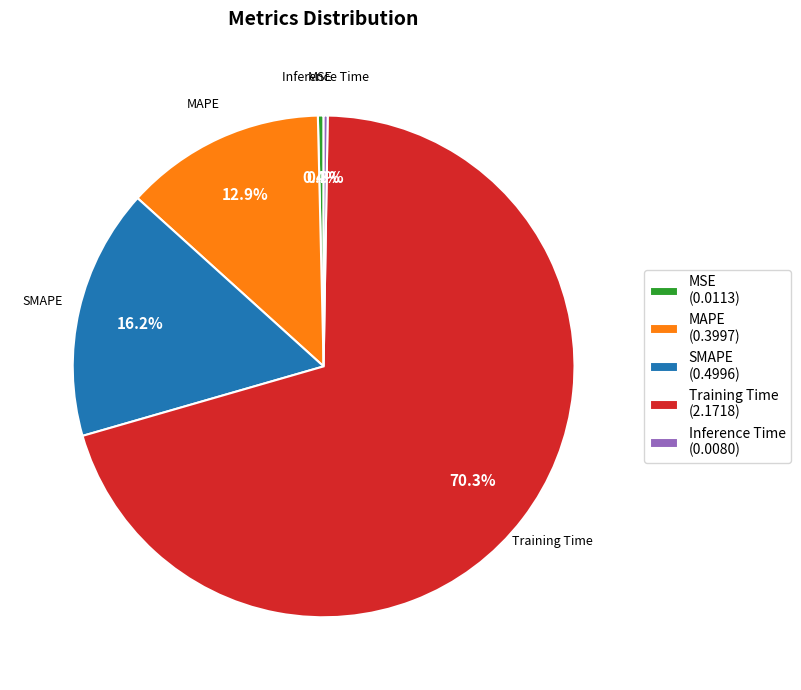

Which category has the biggest portion of the pie?

Training Time